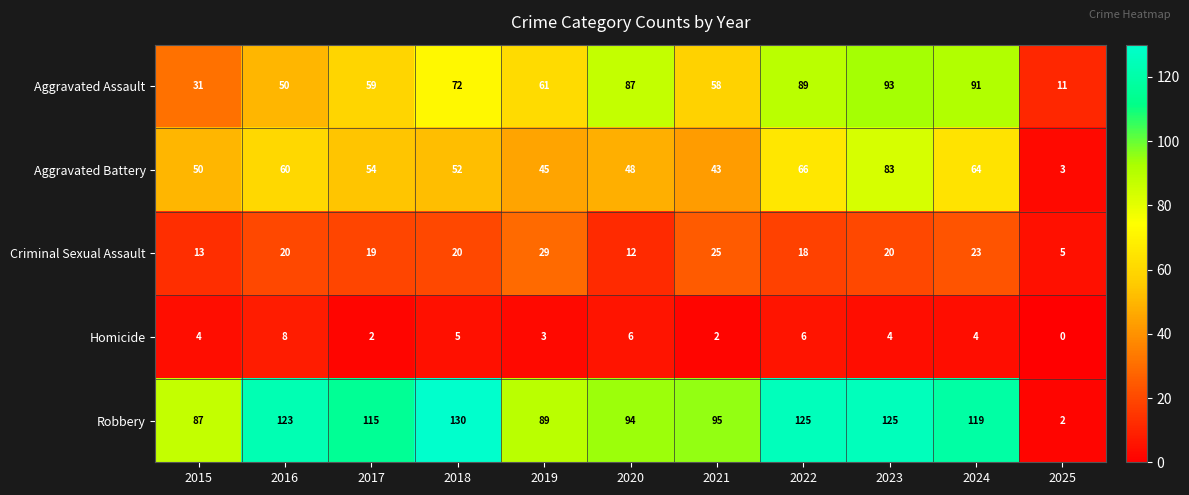

What is the difference between the second highest and second lowest values in the Aggravated Assault series?

60